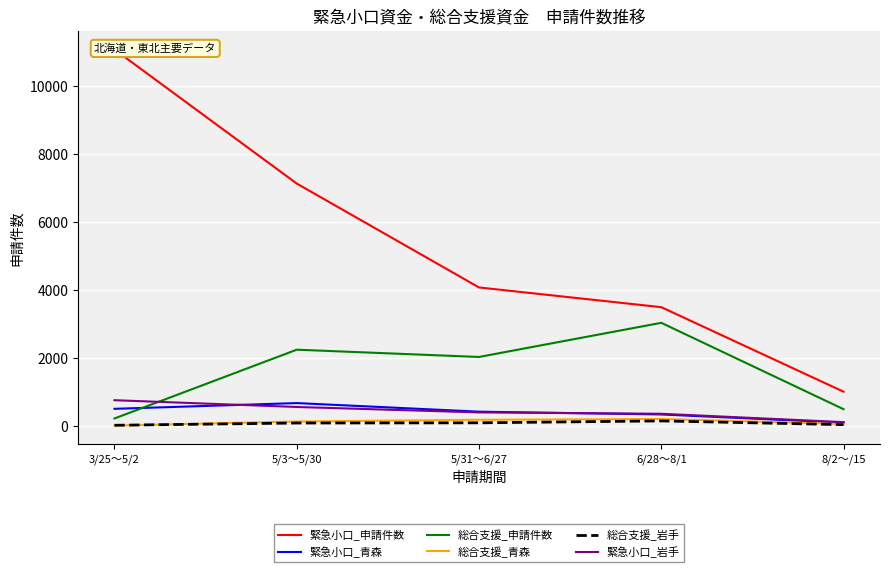

True or false: 総合支援_岩手 and 総合支援_申請件数 cross at least once.

False